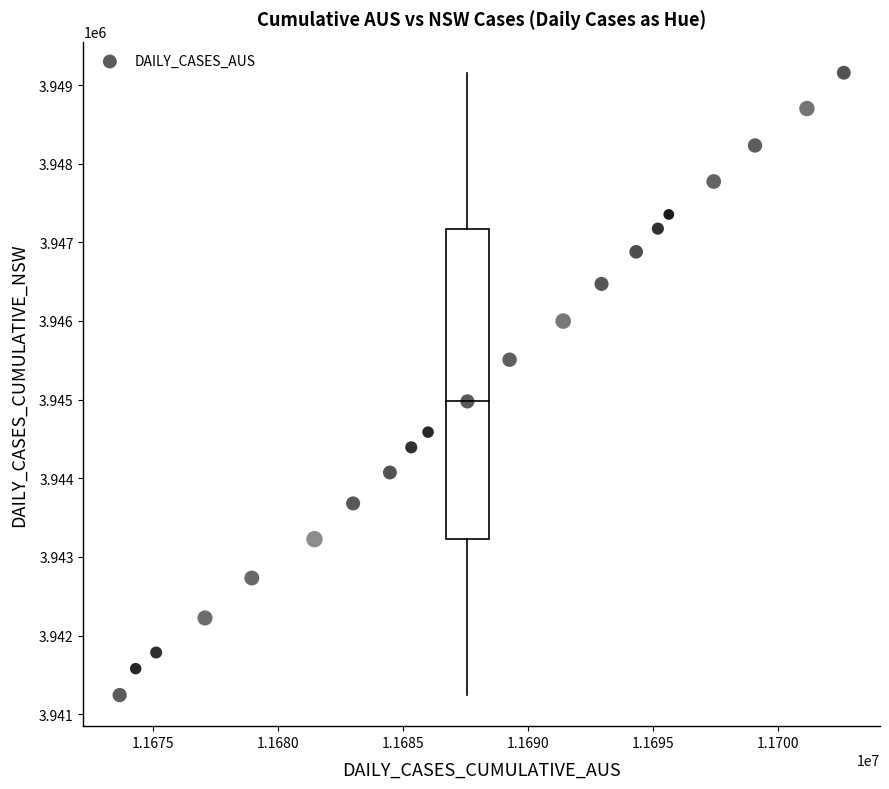

What is the range of Y values (max minus min)?

7913